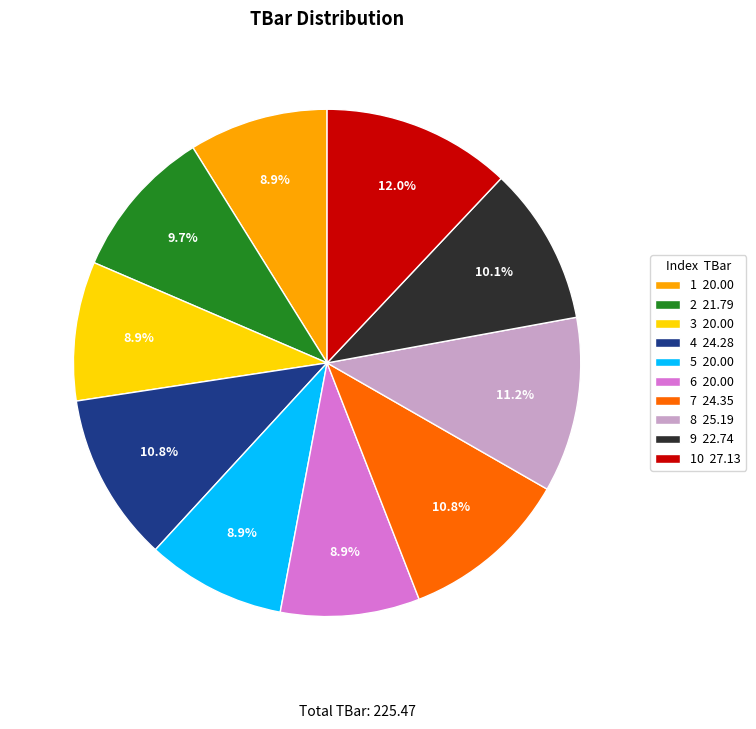

Is there any slice that represents more than half of the pie?

No